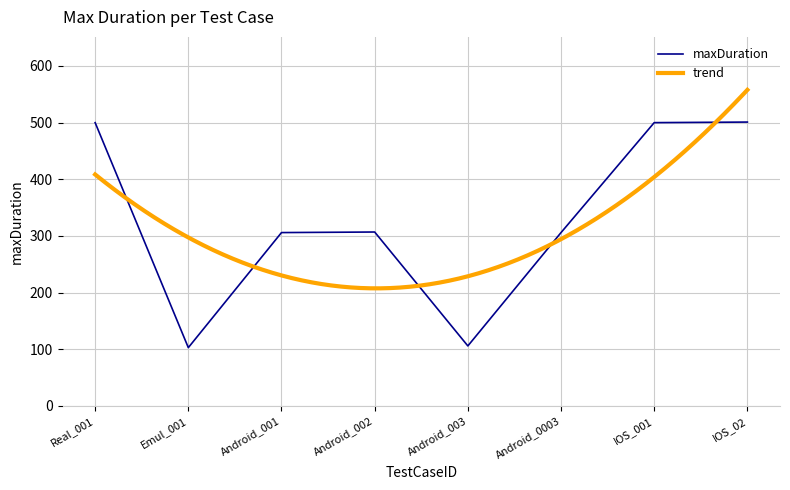

Reading left to right, extract all data points from this chart.

500	103	306	307	106	306	500	501